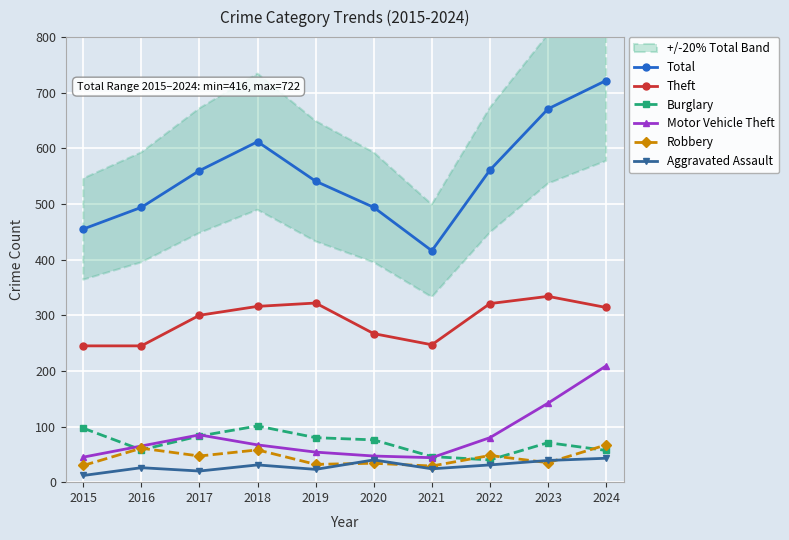

True or false: Robbery and Total intersect in this chart.

False